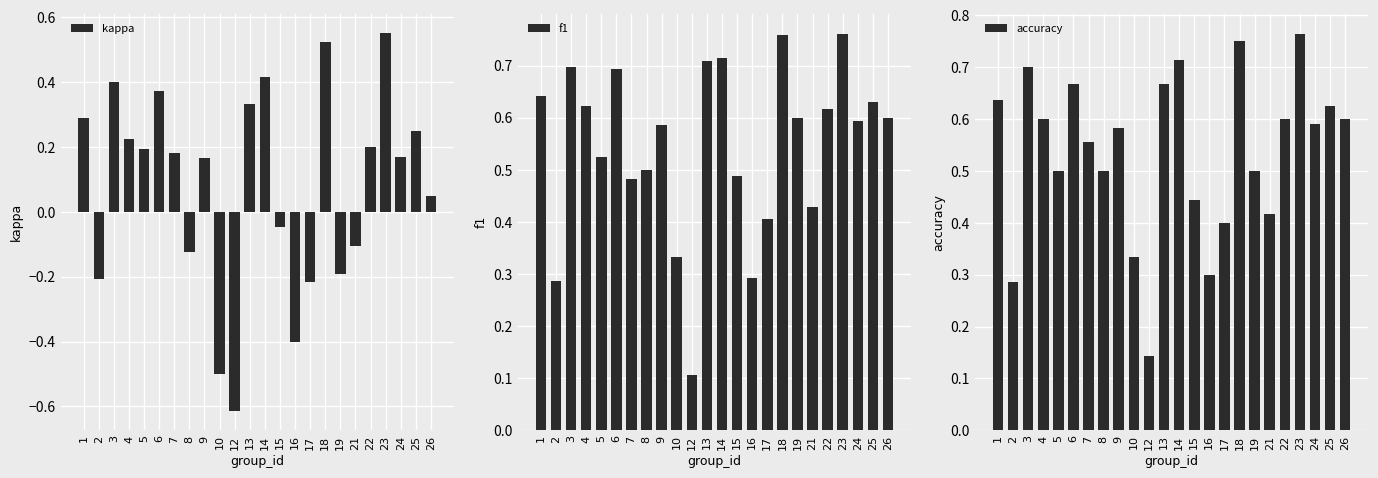

At how many categories does at least one series exceed 0?

24